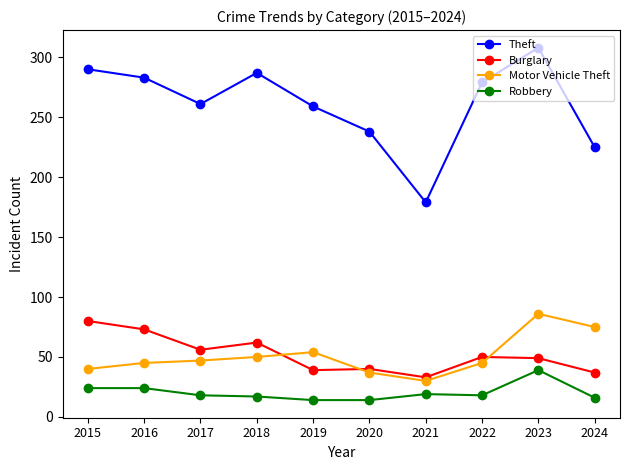

The Theft series shows 261 at 2017. True or false?

True